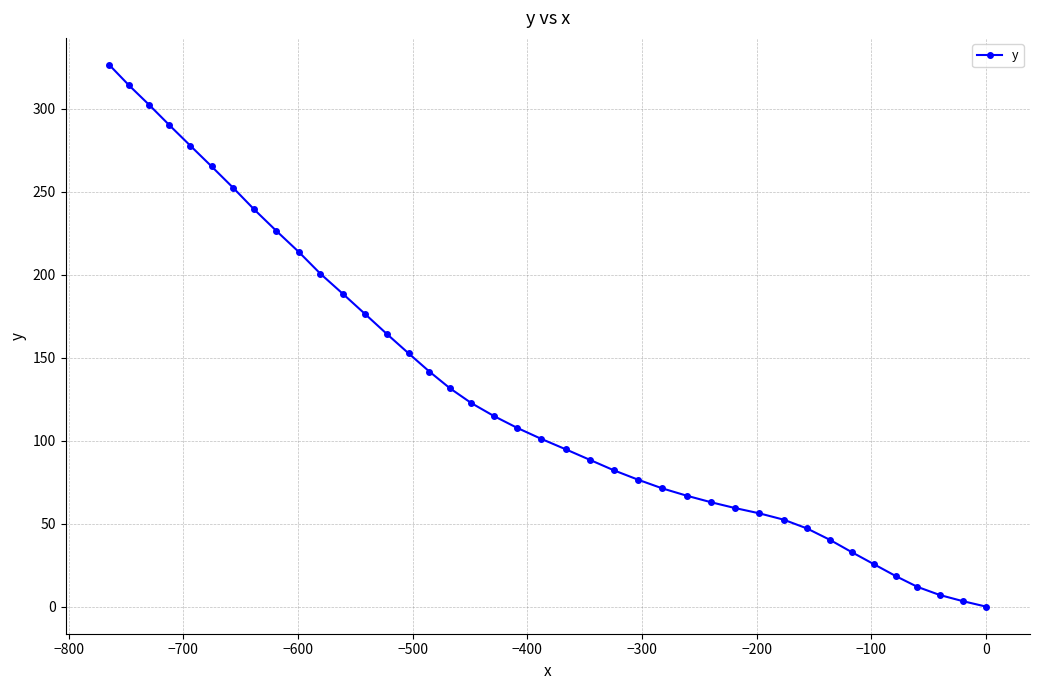

What is the maximum value shown in the chart?

326.3